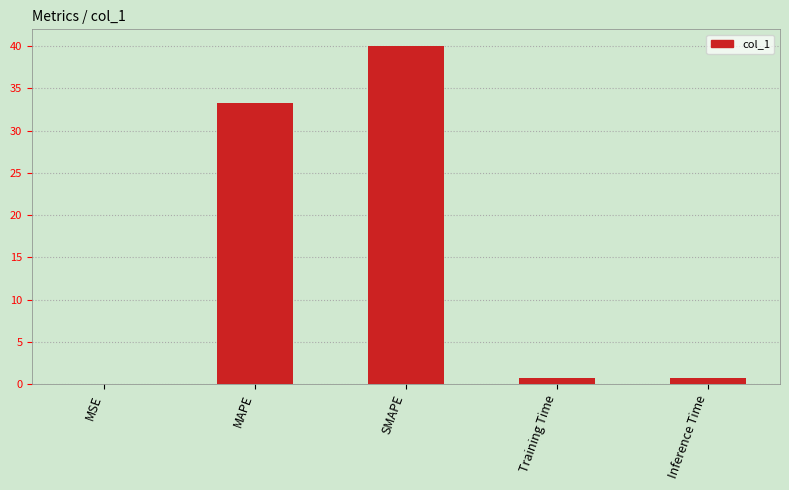

Read the value at MAPE.

33.3